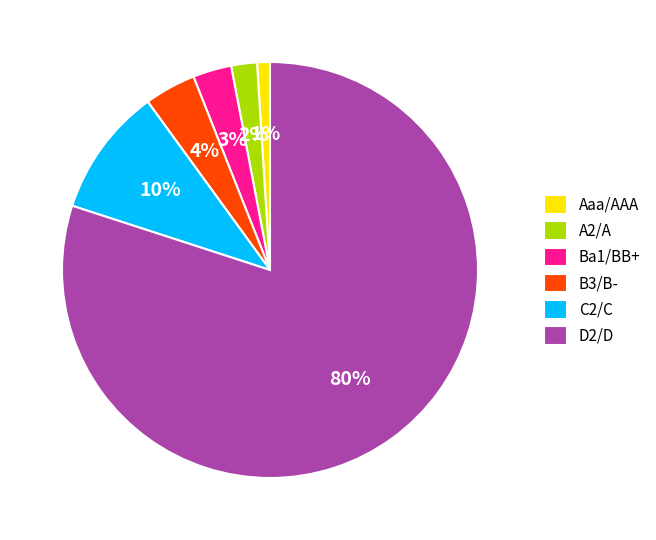

What is the smallest slice in the pie chart?

Aaa/AAA